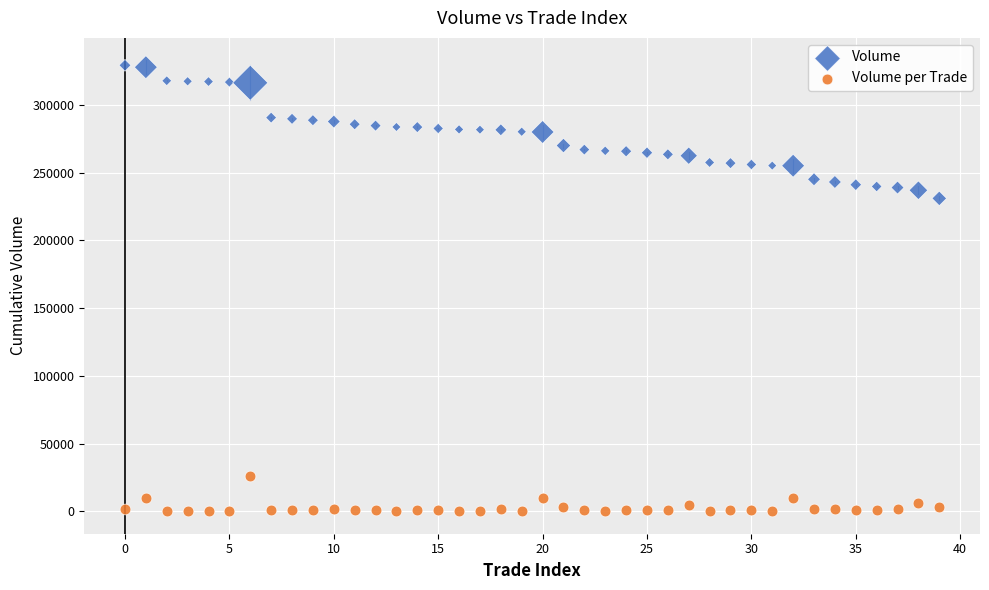

Which series contains the highest Y value?

Volume